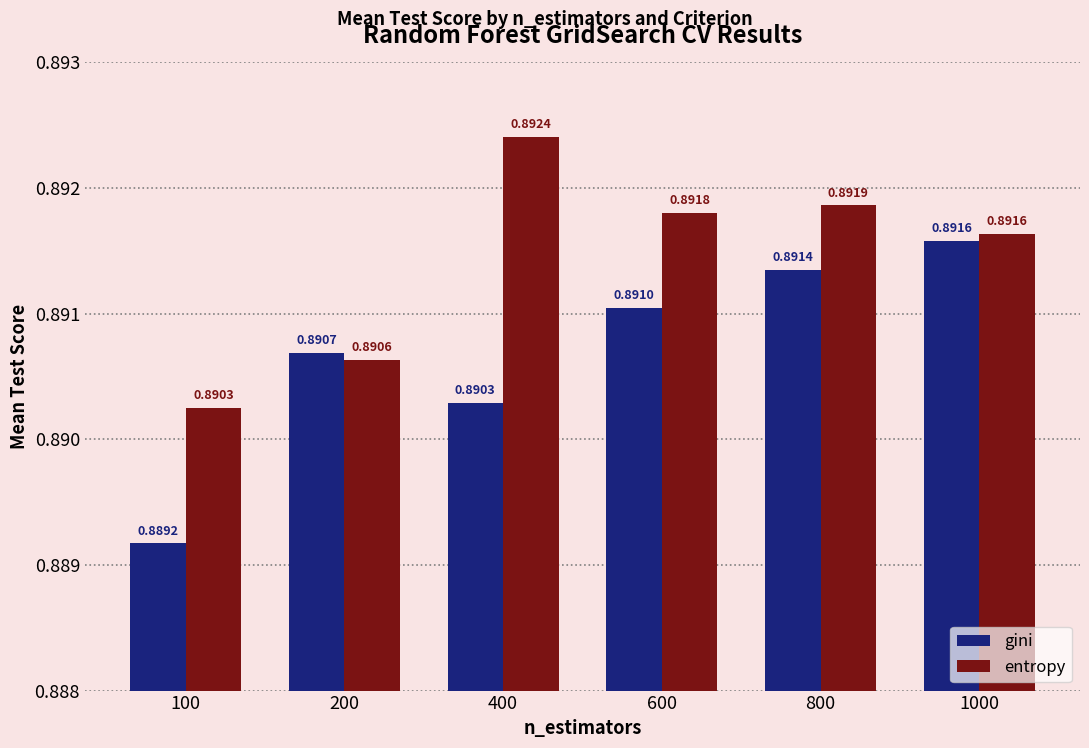

How many bars are there in total?

12